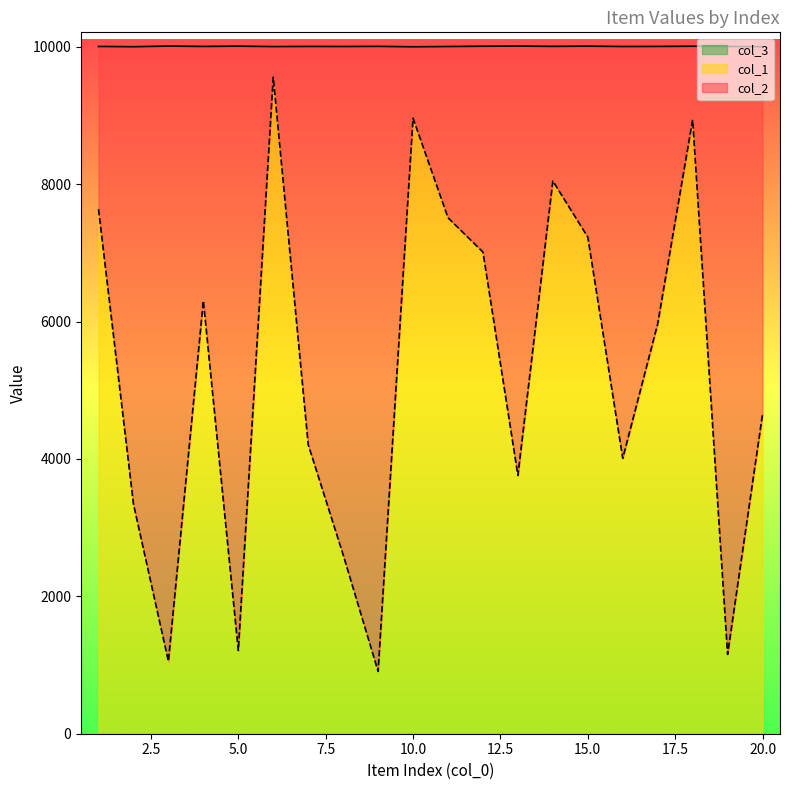

Reading right to left, what are all the values shown in this chart?

col_1: 20=4652	19=1155	18=8937	17=5968	16=4009	15=7230	14=8046	13=3760	12=7012	11=7511	10=8961	9=908	8=2605	7=4209	6=9557	5=1212	4=6302	3=1054	2=3343	1=7635
col_2: 20=10001	19=10005	18=10008	17=10005	16=10004	15=10009	14=10006	13=10010	12=10008	11=10004	10=10000	9=10006	8=10004	7=10005	6=10003	5=10009	4=10005	3=10010	2=10001	1=10005